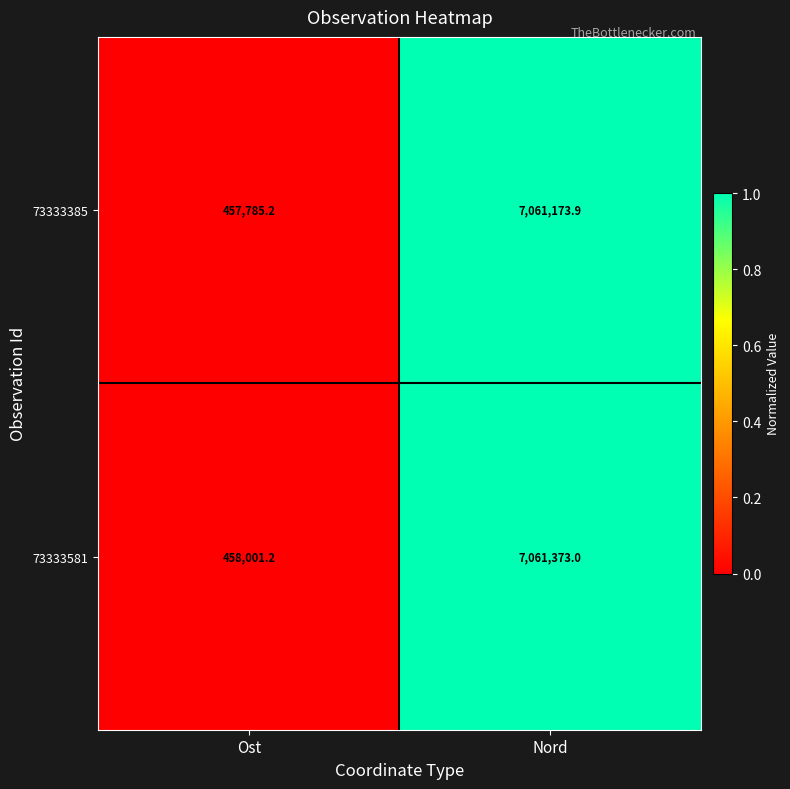

Reading left to right, extract all data points from this chart.

73333385: Ost=457785.2	Nord=7061173.9
73333581: Ost=458001.2	Nord=7061373.0